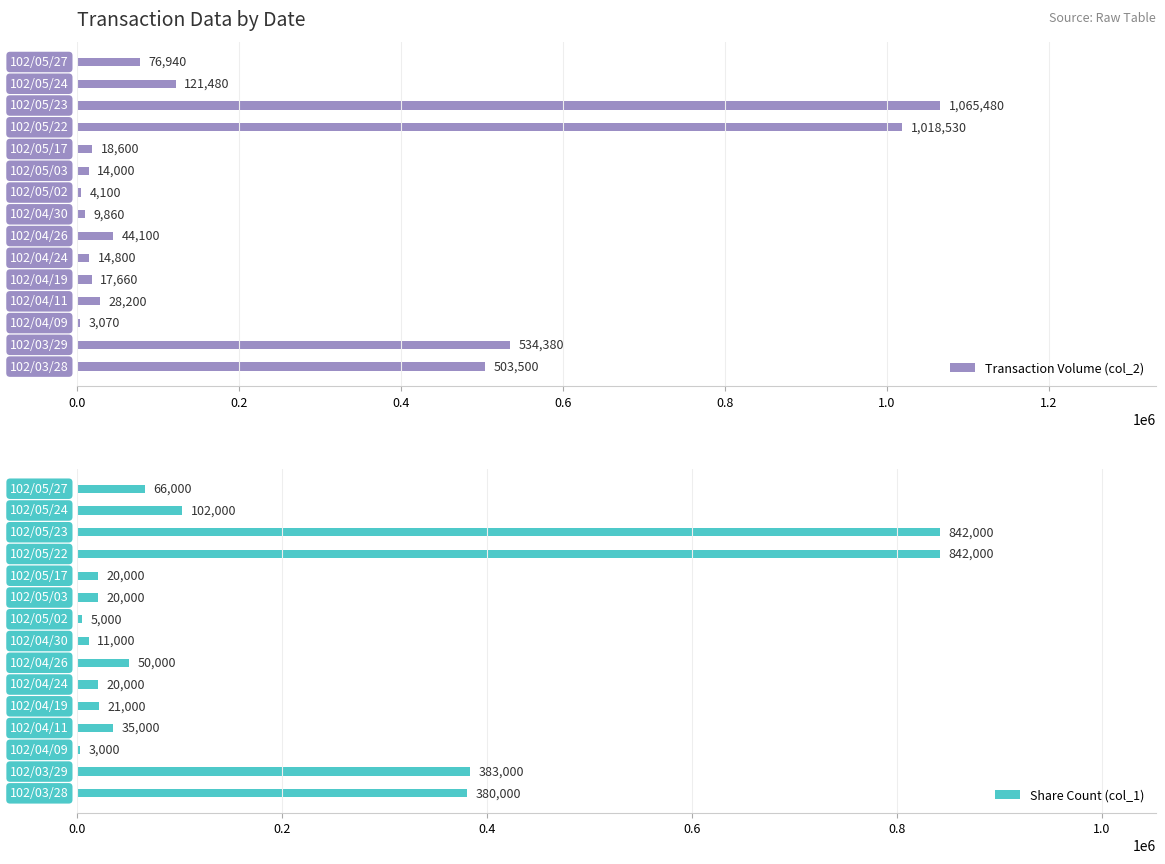

The value of Share Count (col_1) at 102/04/09 is 3000. True or false?

True